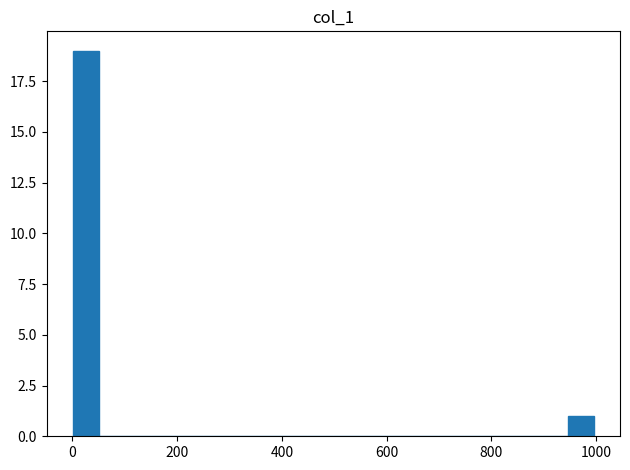

Read against the x-axis, roughly where is the centre of the tallest bar?

20